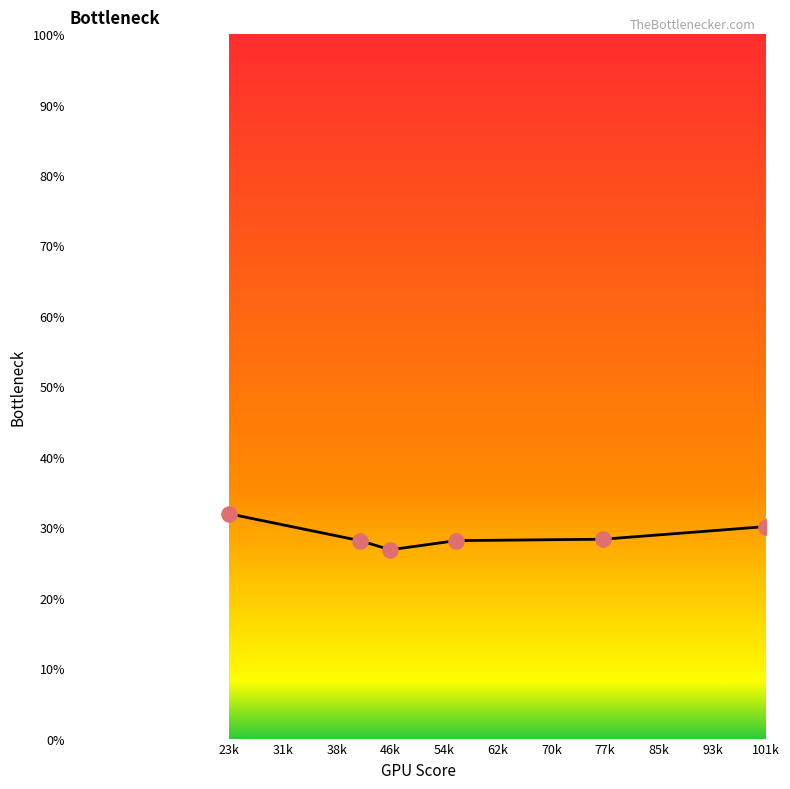

What is the difference between the maximum and minimum values?

5.1